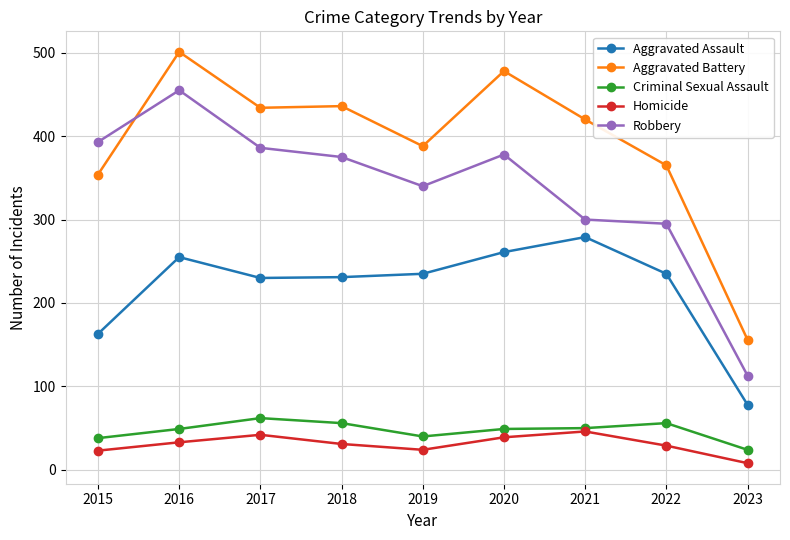

Which category has the highest value across all series?

2016